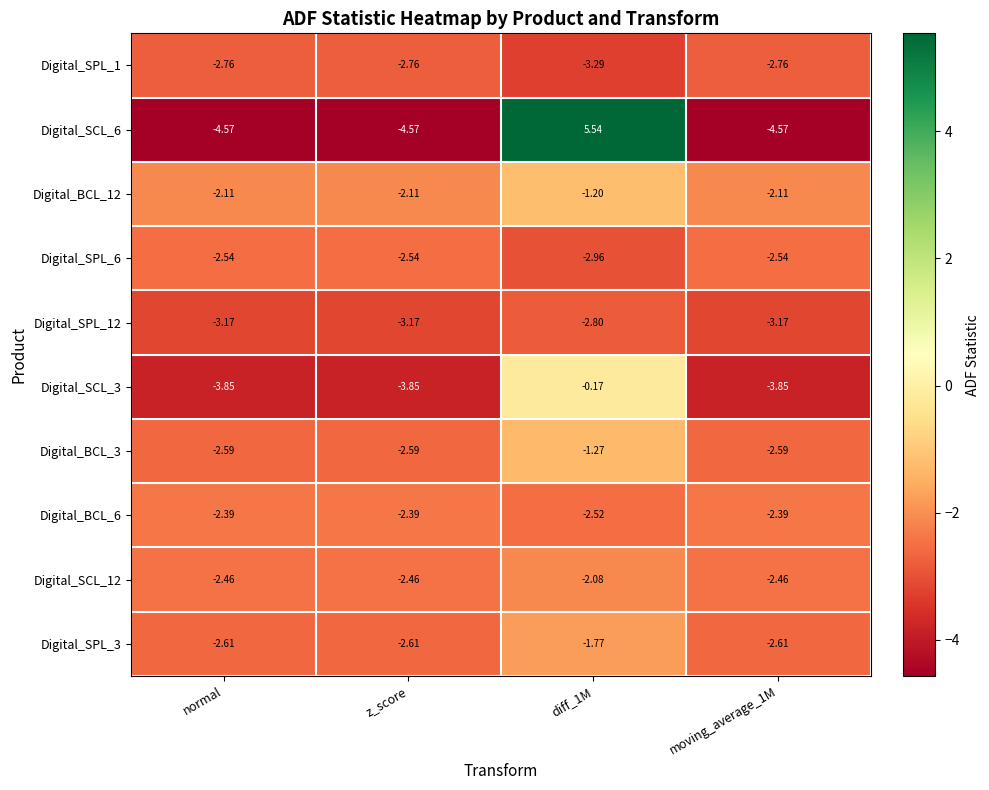

How many values in Digital_SCL_6 are below zero?

3